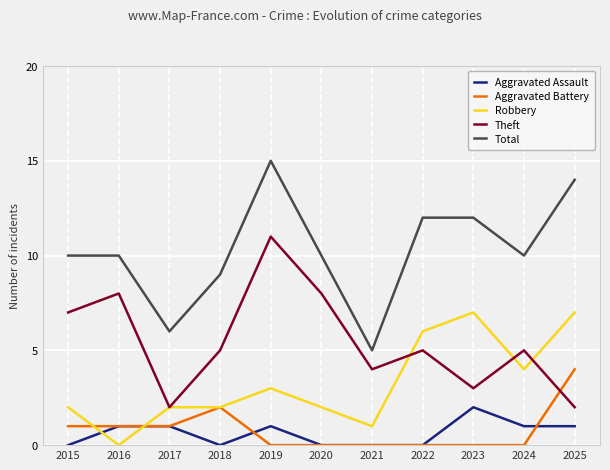

What is the sum of all Aggravated Assault values?

7